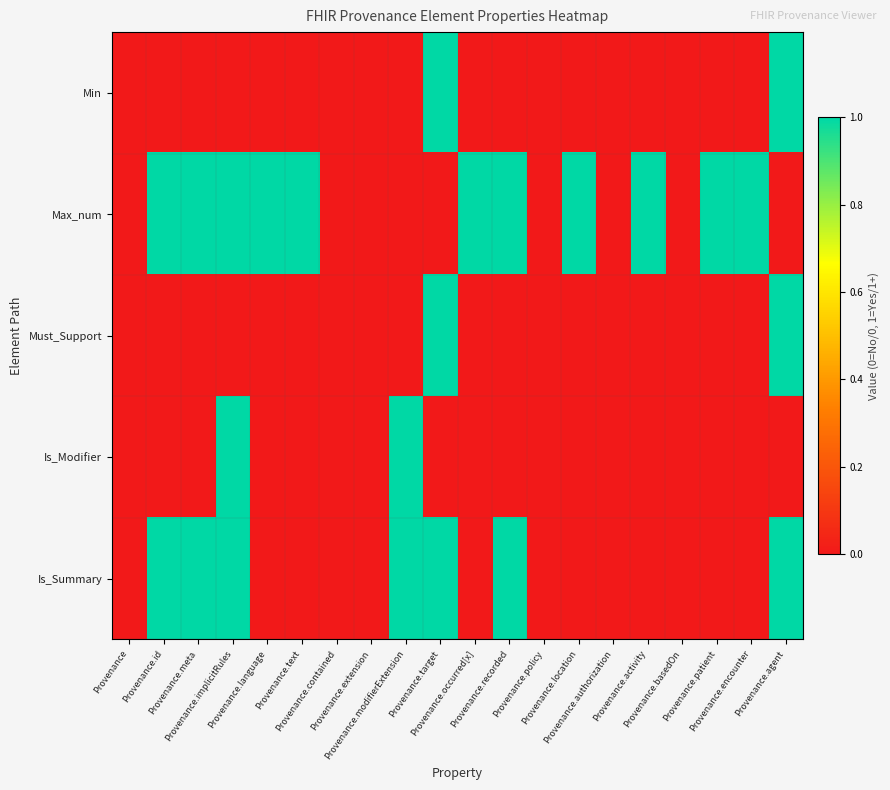

List the series in order of their peak value, highest first.

Min, Max_num, Must_Support, Is_Modifier, Is_Summary